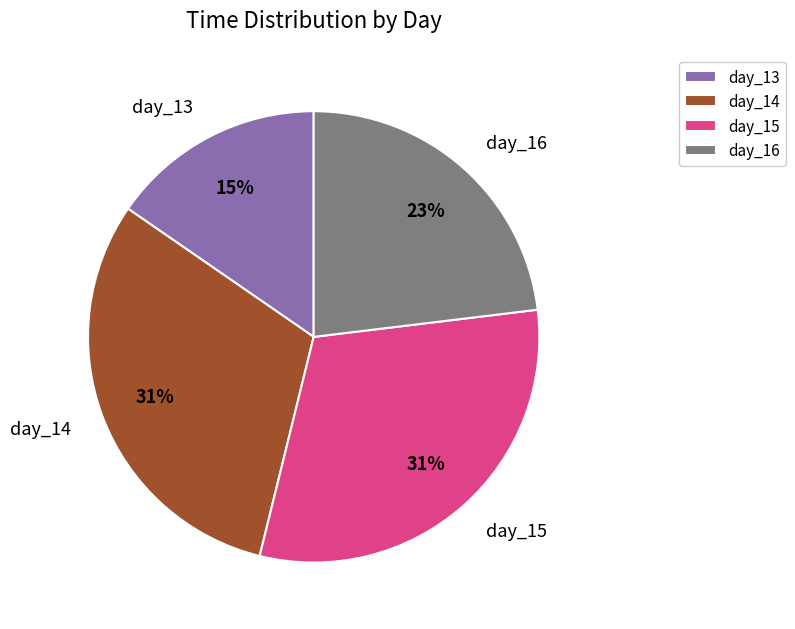

What is the smallest slice in the pie chart?

day_13